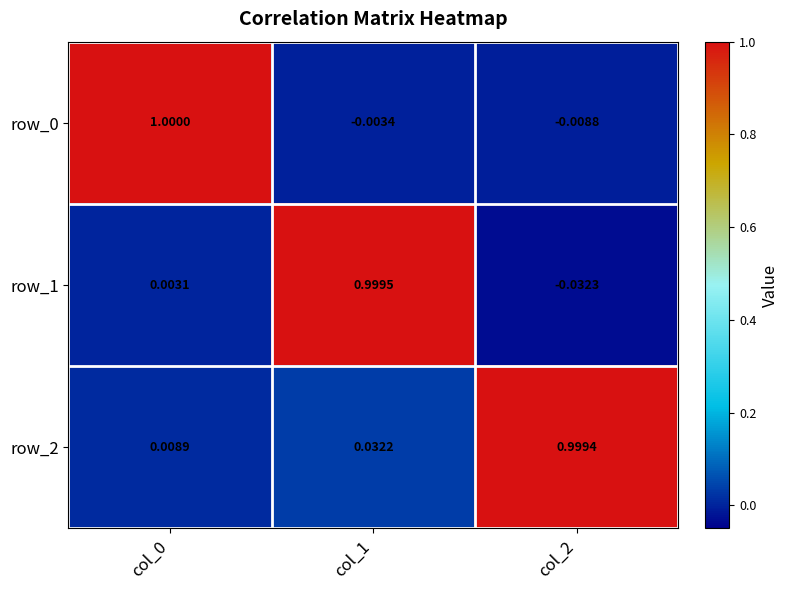

Where does the row_0 series first go above 0?

col_0